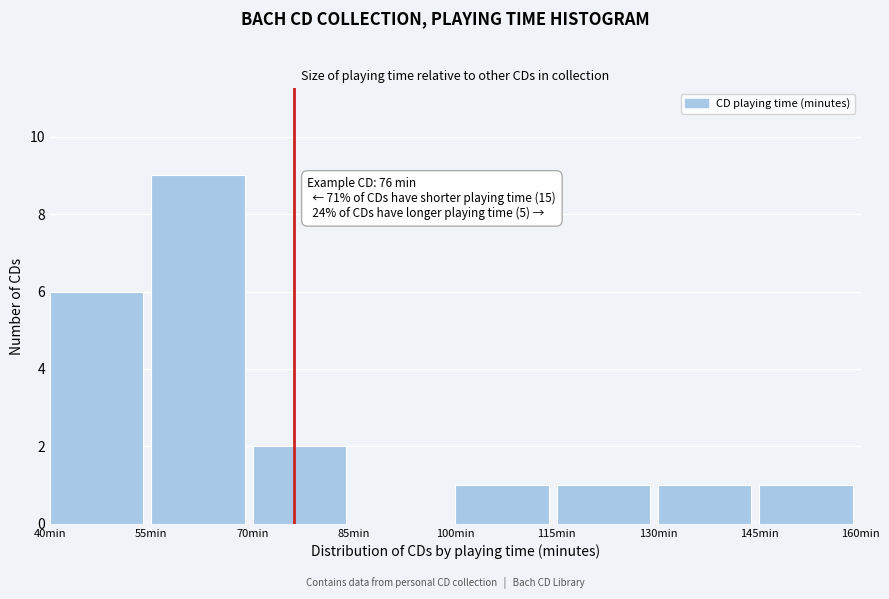

Which range on the x-axis has the tallest bar?

55 to 70